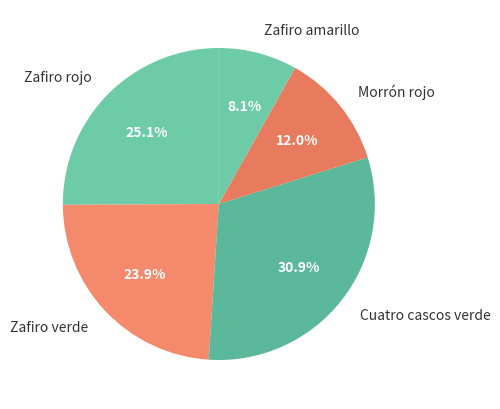

To the nearest percent, what is the combined percentage of Zafiro rojo and Zafiro verde?

49%